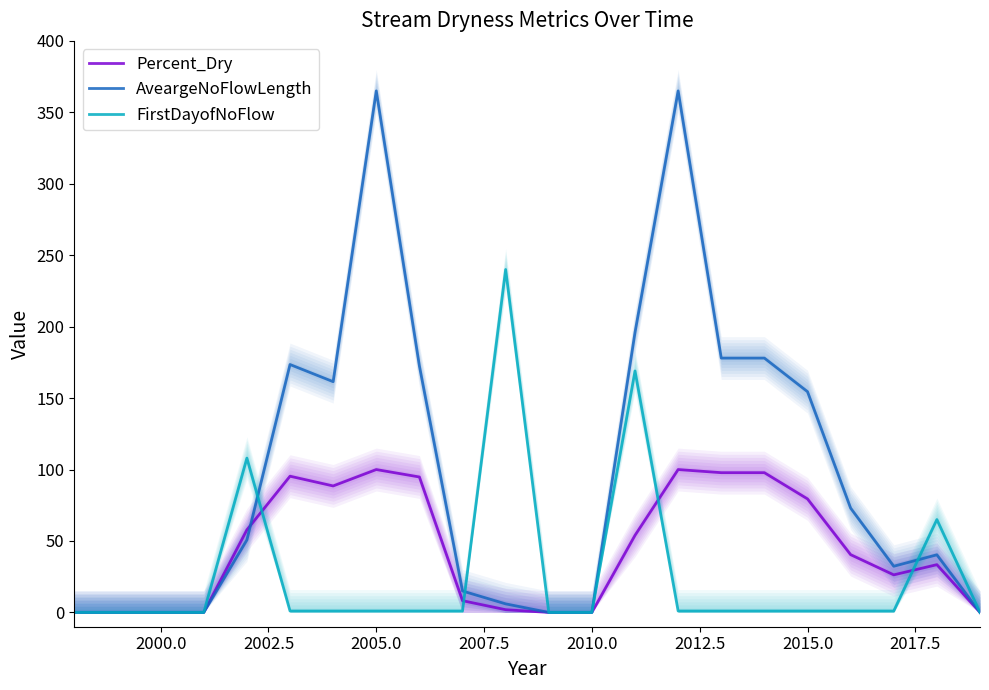

Is it true that Percent_Dry equals 0.0 at 2010.0?

True